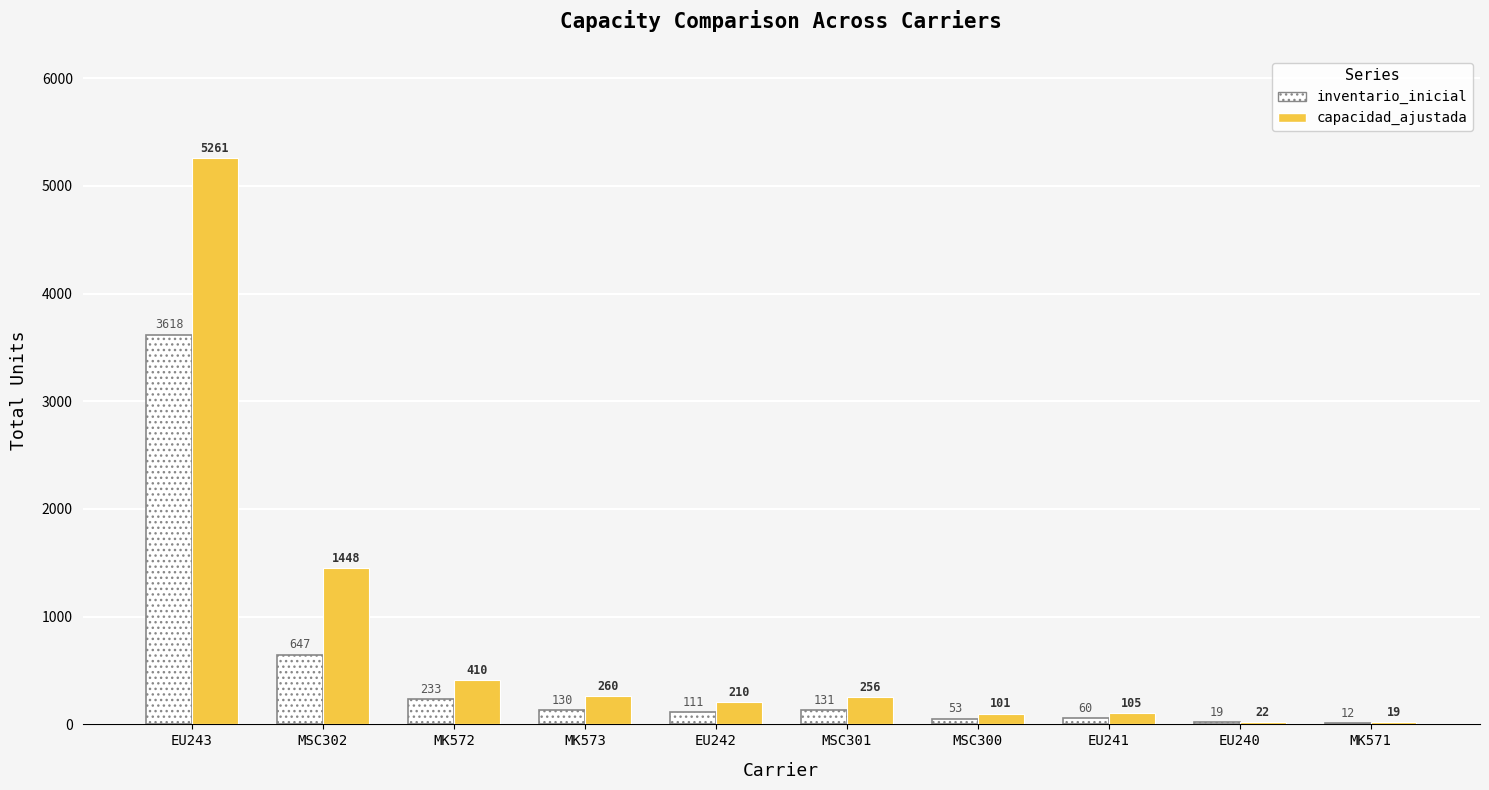

At which label does inventario_inicial first exceed 130?

EU243